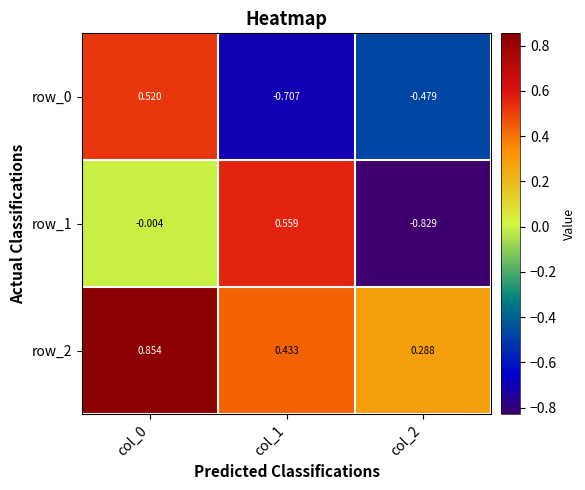

Count the number of data series in this chart.

3